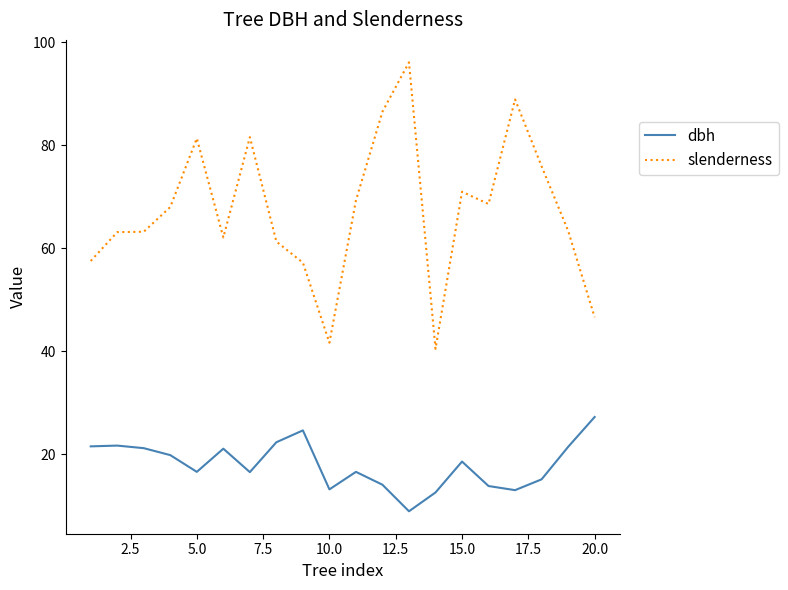

True or false: dbh and slenderness intersect in this chart.

False